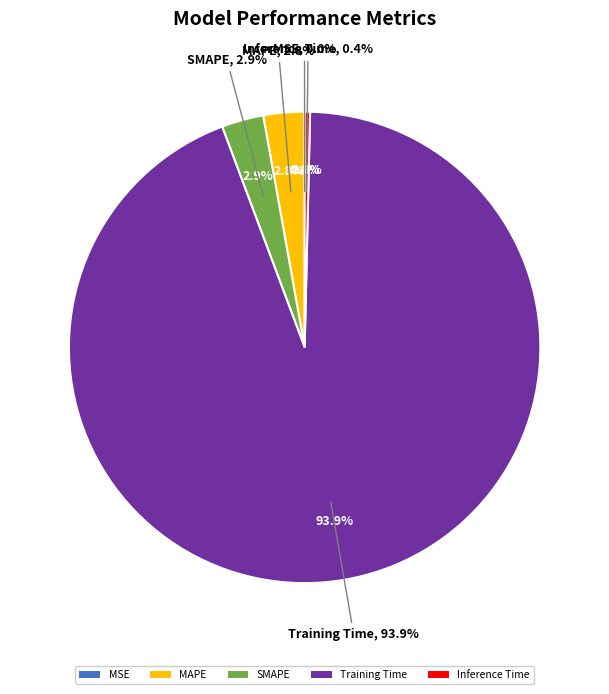

To the nearest percent, what is the average slice percentage?

20%